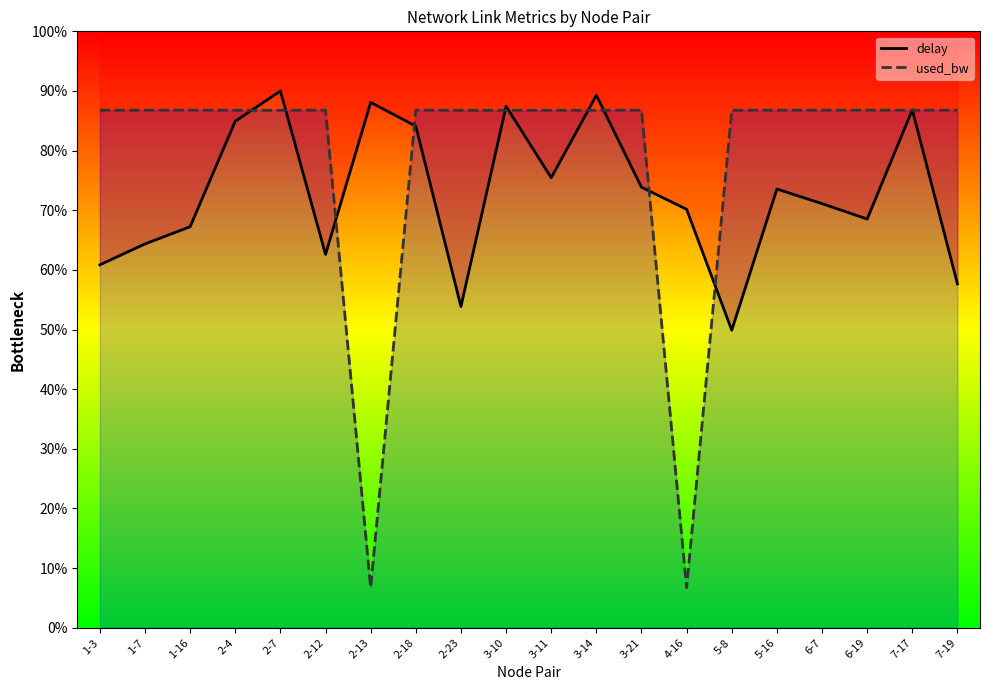

What is the label of the 19th point from the left?

7-17